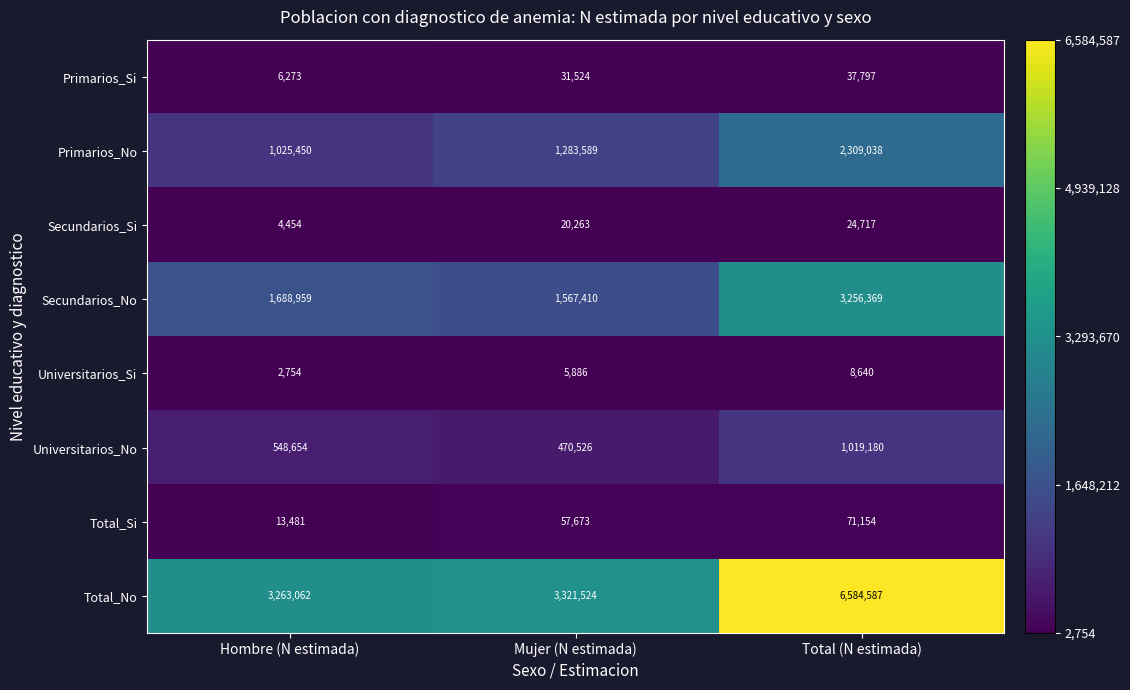

Which series has the widest spread of values?

Total_No